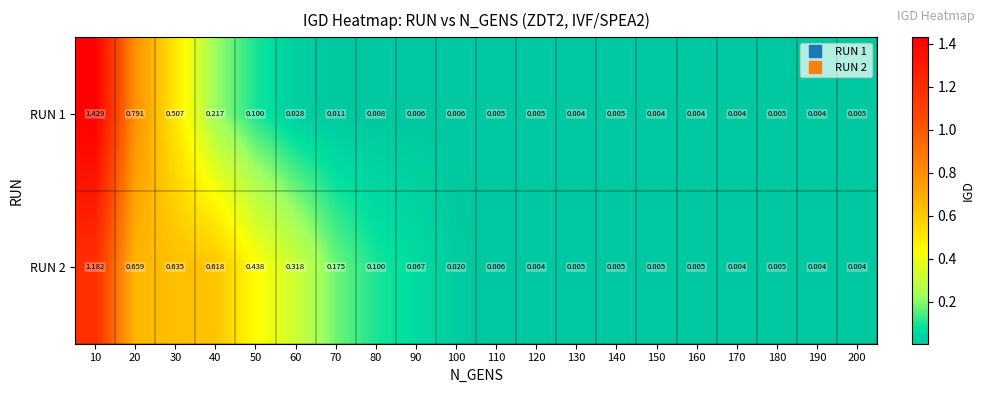

How many categories are shown in the chart?

20